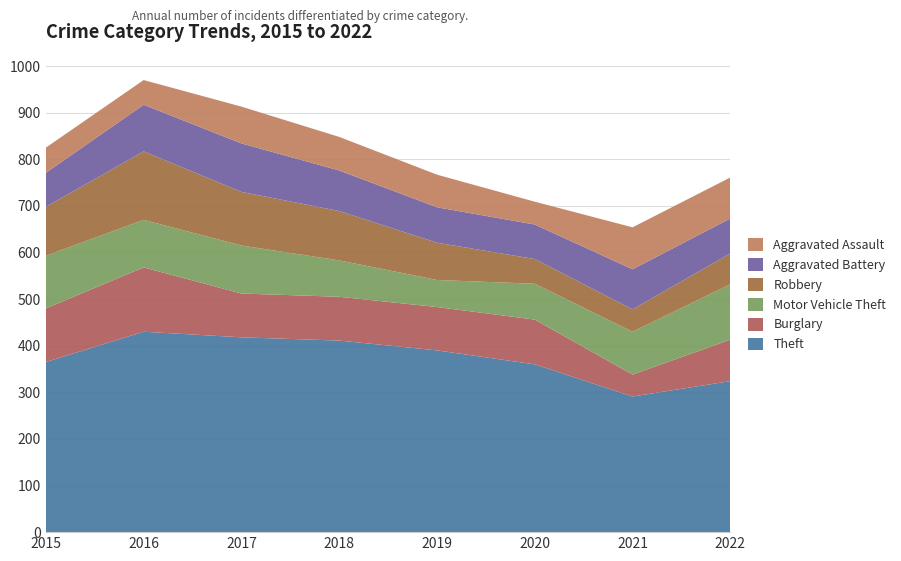

Reading right to left, transcribe all the data shown in this chart.

Theft: 2022=324	2021=291	2020=360	2019=390	2018=411	2017=418	2016=430	2015=365
Burglary: 2022=89	2021=47	2020=96	2019=93	2018=94	2017=94	2016=138	2015=115
Motor Vehicle Theft: 2022=119	2021=92	2020=77	2019=58	2018=78	2017=103	2016=102	2015=113
Robbery: 2022=66	2021=48	2020=53	2019=80	2018=106	2017=115	2016=147	2015=105
Aggravated Battery: 2022=75	2021=86	2020=74	2019=76	2018=87	2017=104	2016=100	2015=73
Aggravated Assault: 2022=88	2021=90	2020=49	2019=70	2018=72	2017=79	2016=53	2015=54